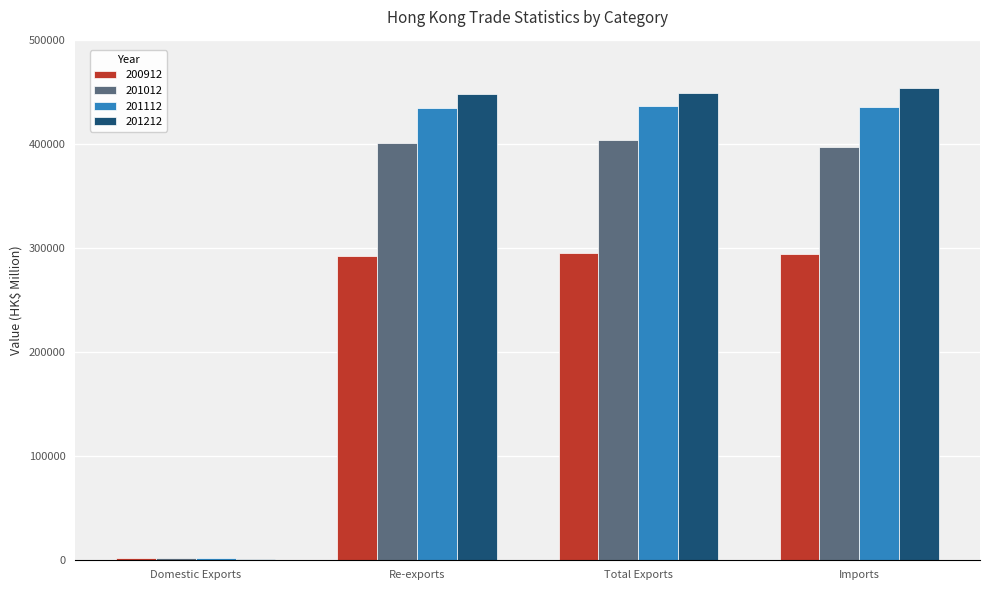

What value does the 201212 series have at Total Exports?

449113.3